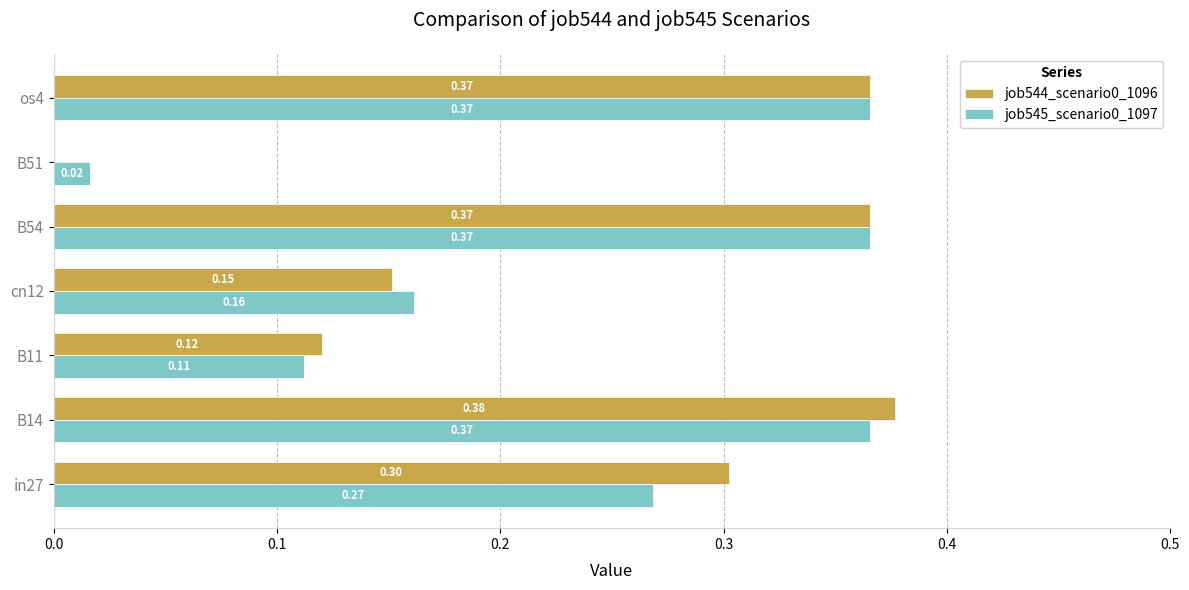

Is the value of job545_scenario0_1097 at cn12 greater than the value of job544_scenario0_1096 at cn12?

Yes